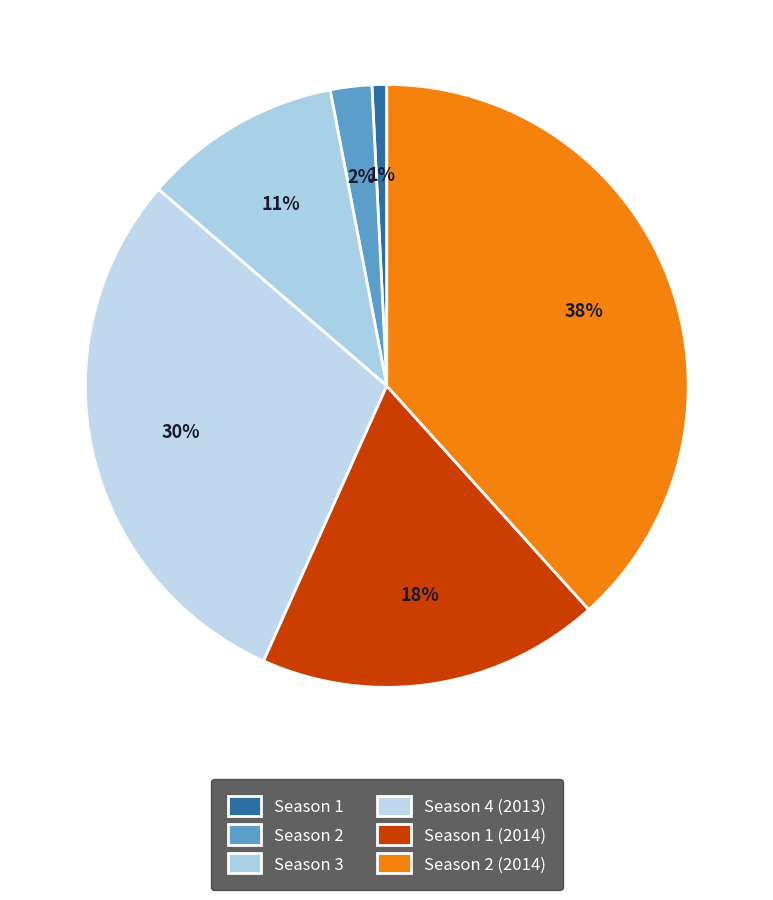

What is the change in value from Season 1 to Season 1 (2014)?

+10103